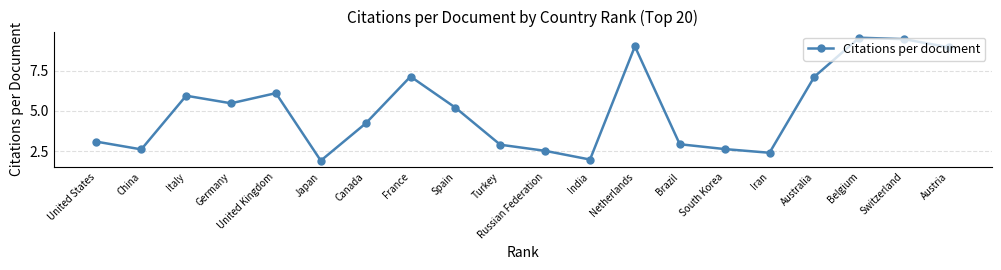

How many interior local peaks (higher than both neighbors) does the data have?

5